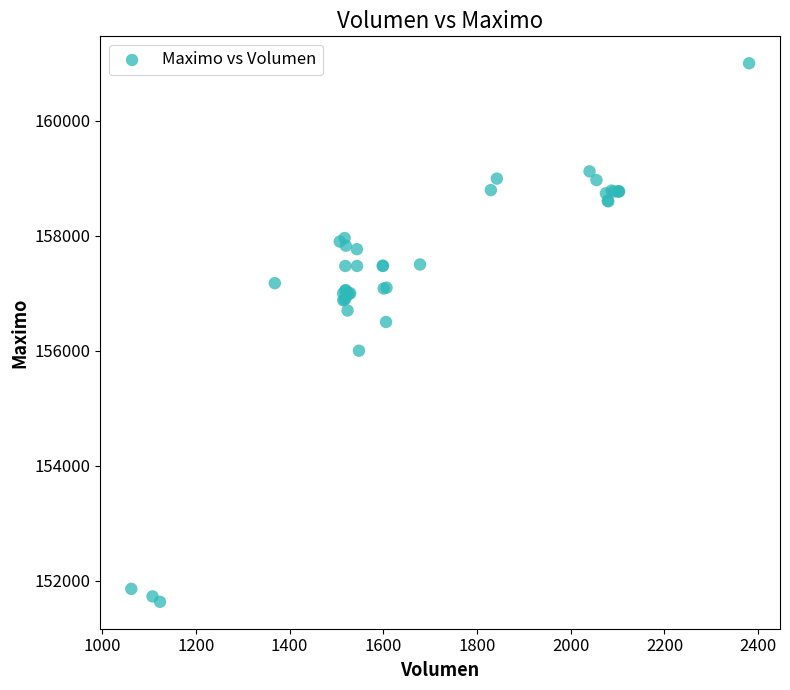

What Y value in the scatter plot is closest to 156316?

156500